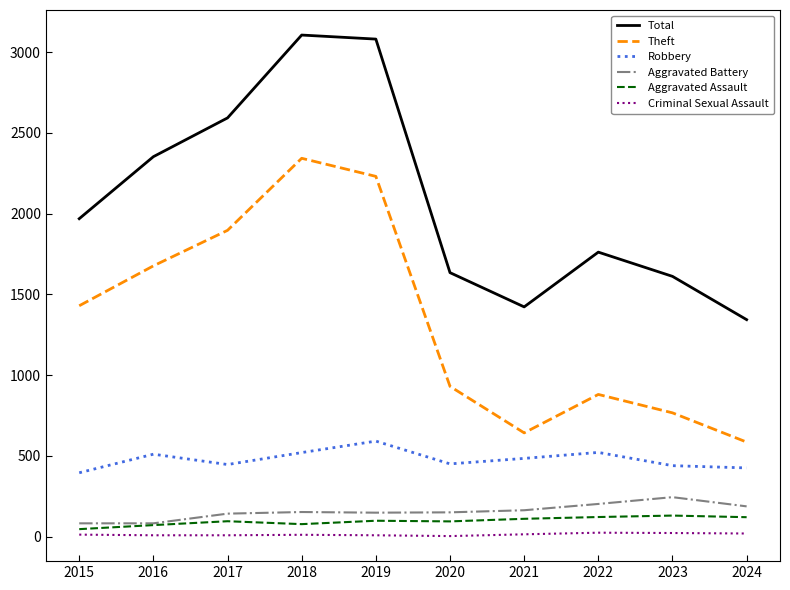

What is the sum of the Total values at 2018 and 2020?

4739